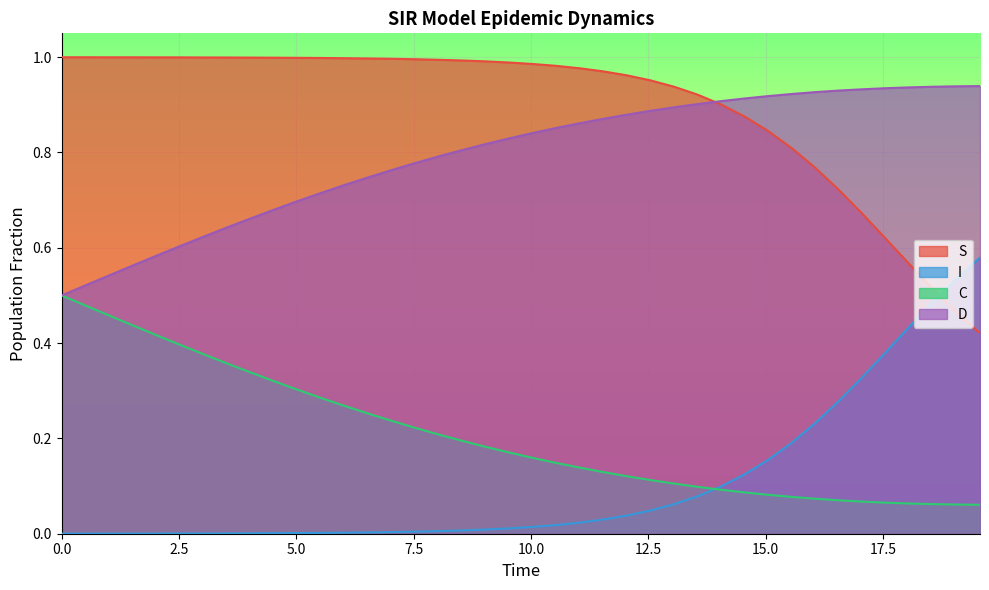

How many series are shown in this chart?

4